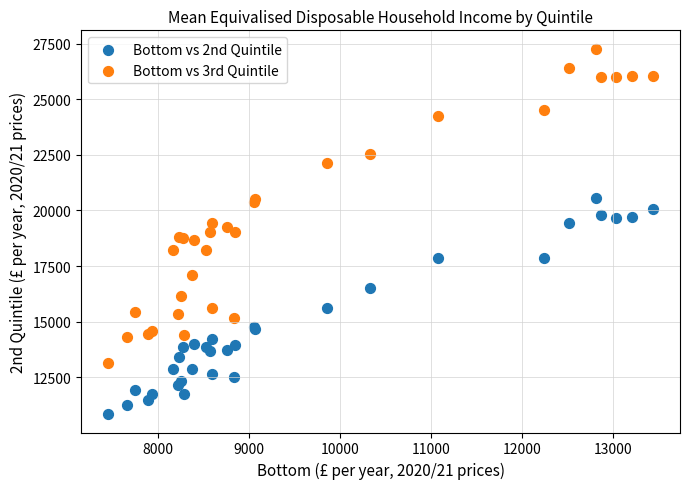

Which series reaches the maximum Y coordinate?

Bottom vs 3rd Quintile